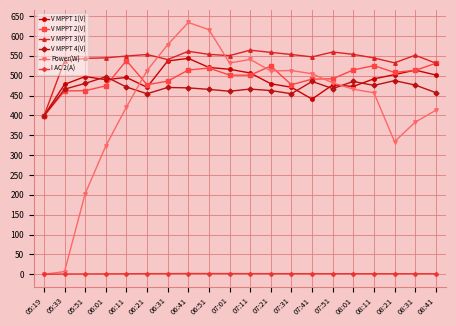

True or false: V MPPT 3(V) has more than 2 interior local peaks.

True